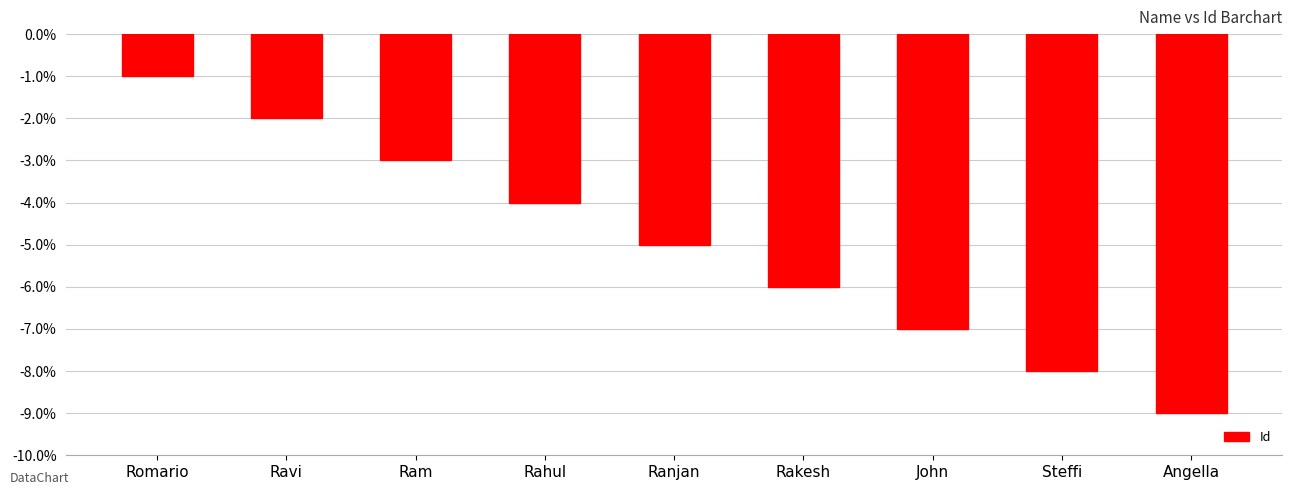

What is the label of the 3rd bar from the right?

John